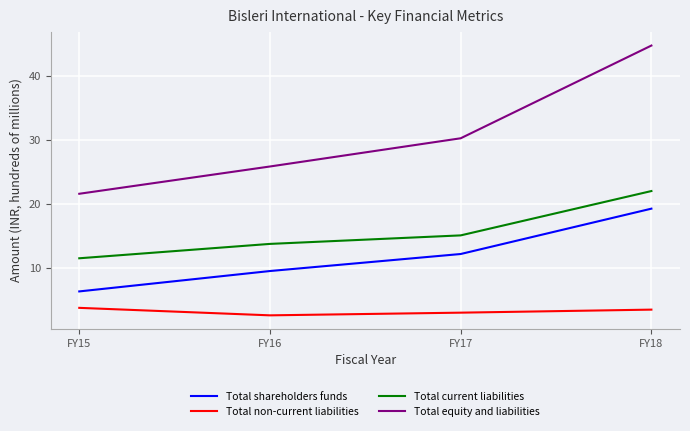

At which category is the sum across all series the highest?

FY18